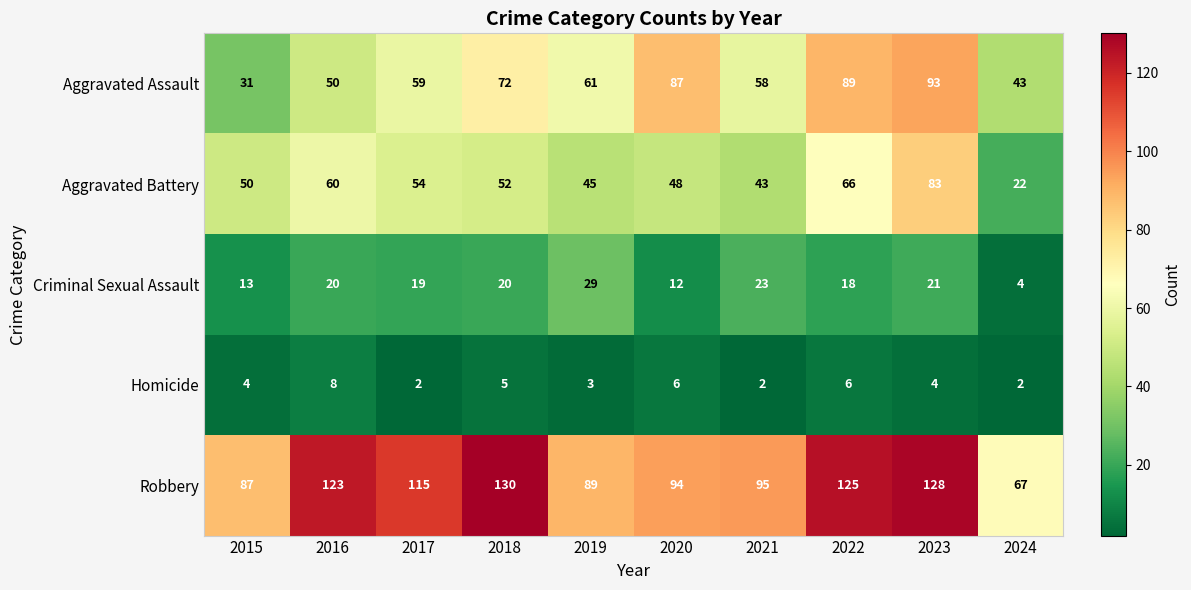

The value of Homicide at 2021 is 2. True or false?

True